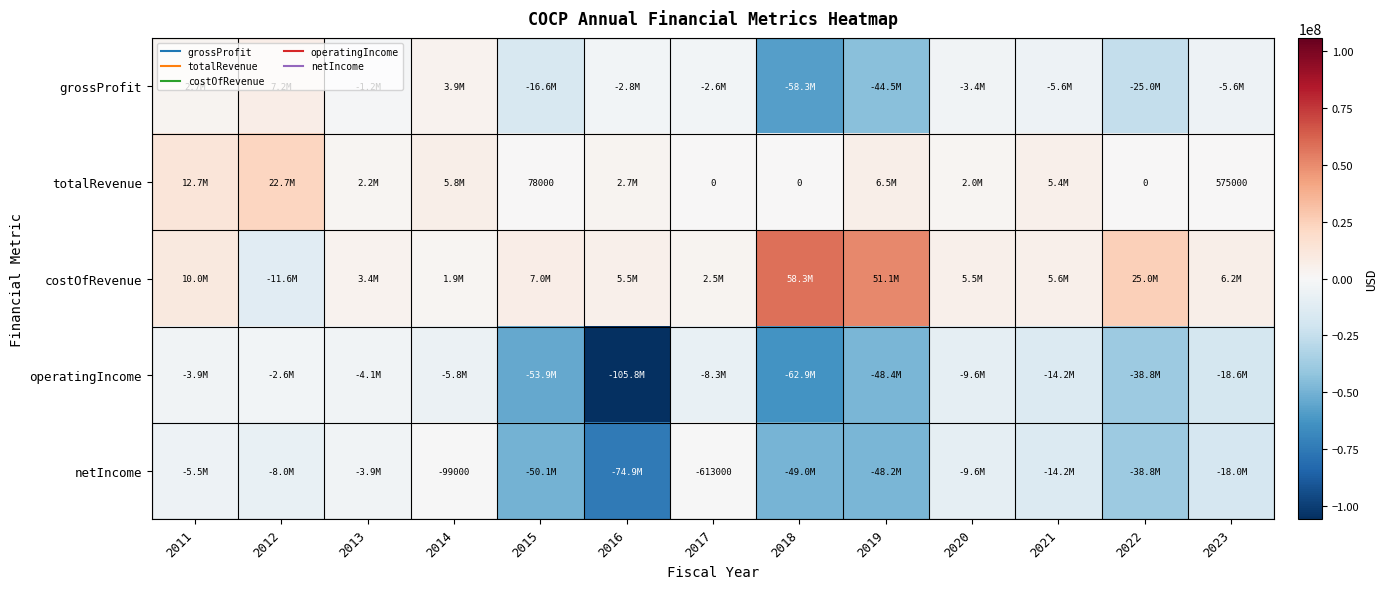

What is the lowest value of the netIncome series?

-74874000